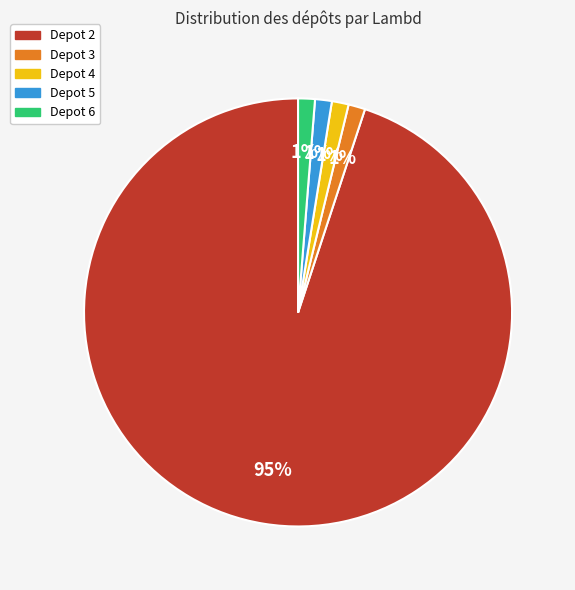

What percentage is the Depot 5 slice, to the nearest percent?

1%